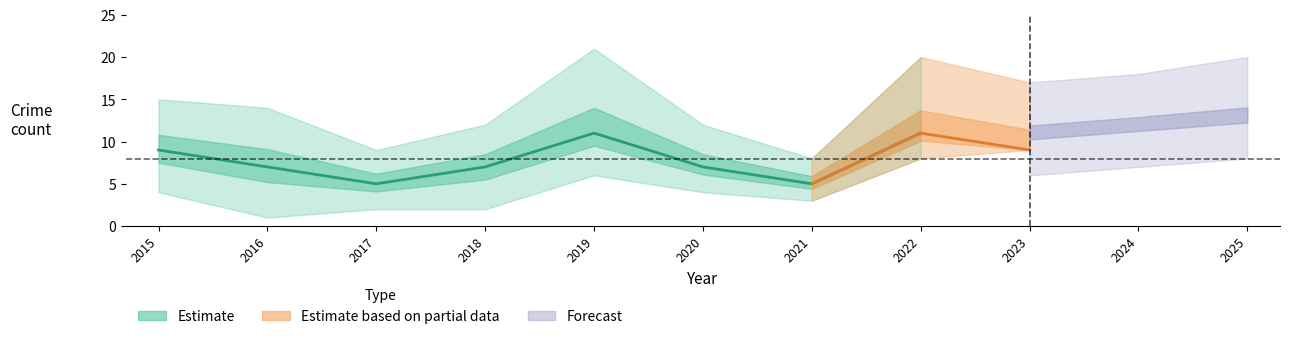

Where is the first local maximum for Robbery?

2019